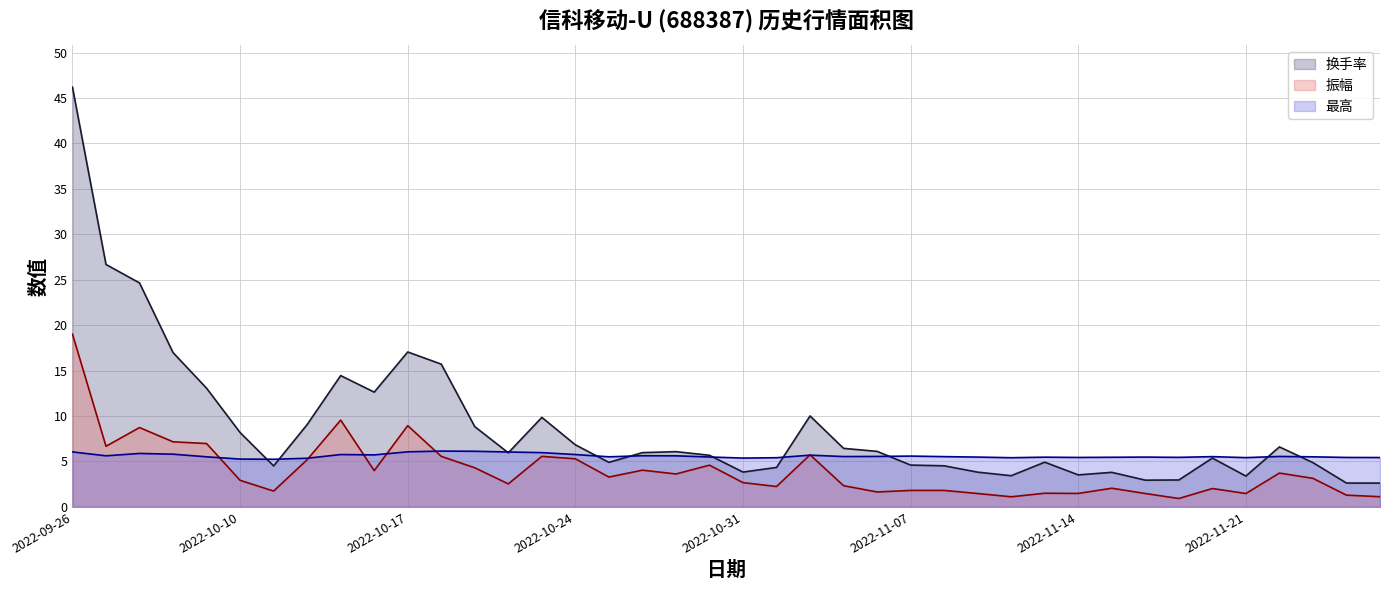

How many lines are shown in the chart?

3